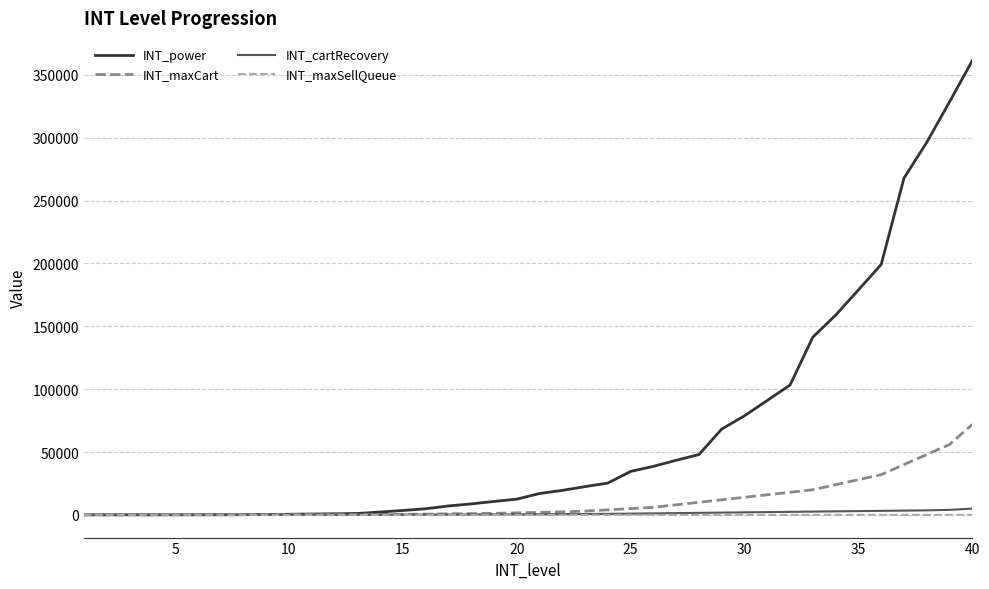

Which series has the widest spread of values?

INT_power